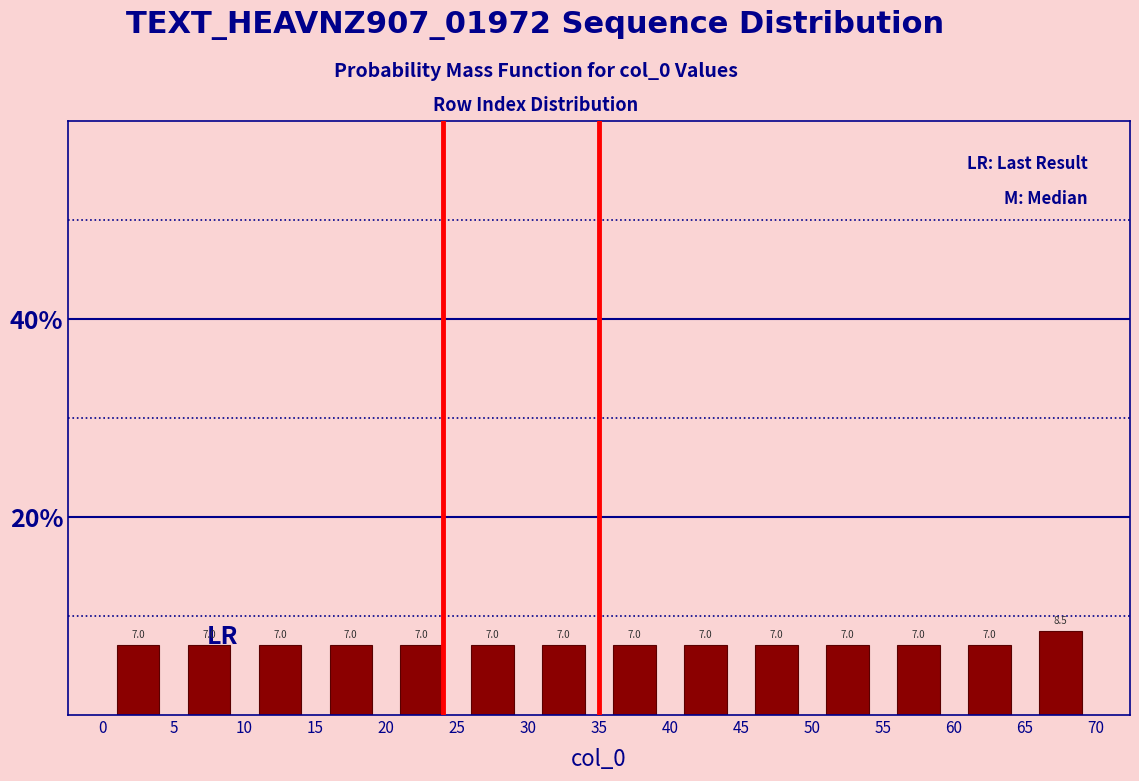

Reading left to right, list every bar in this chart as the range it spans on the x-axis followed by its height.

0 to 5: 7.0
5 to 10: 7.0
10 to 15: 7.0
15 to 20: 7.0
20 to 25: 7.0
25 to 30: 7.0
30 to 35: 7.0
35 to 40: 7.0
40 to 45: 7.0
45 to 50: 7.0
50 to 55: 7.0
55 to 60: 7.0
60 to 65: 7.0
65 to 70: 8.5